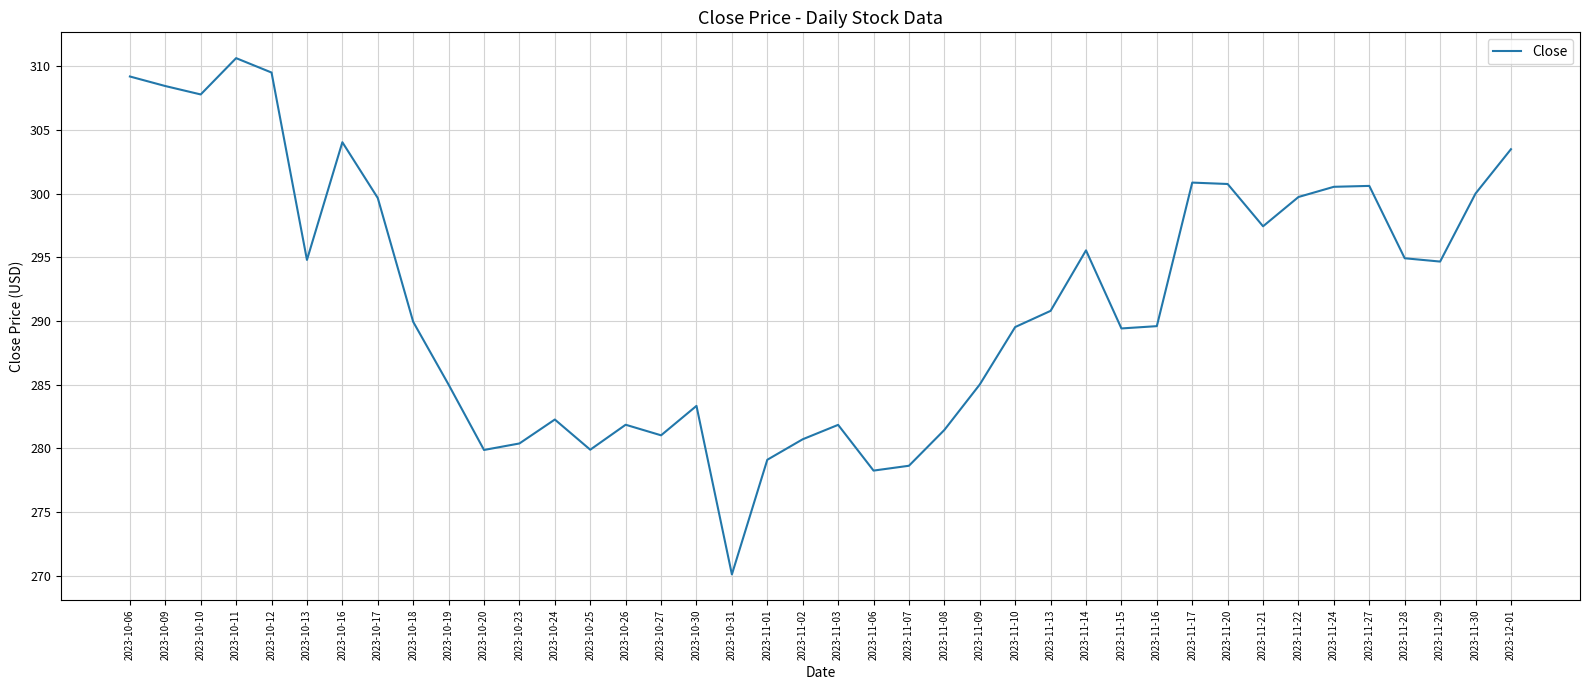

Approximately how many times larger is the value at 2023-11-06 compared to 2023-10-19?

1.0